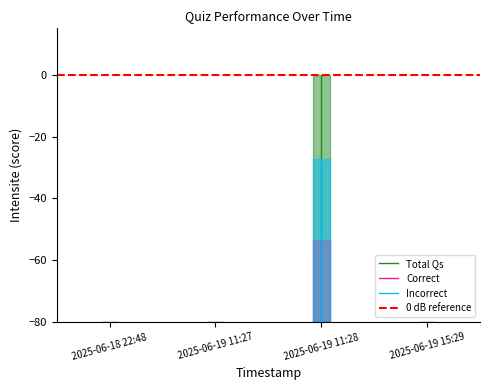

Read the Correct value at 2025-06-18 22:48.

-80